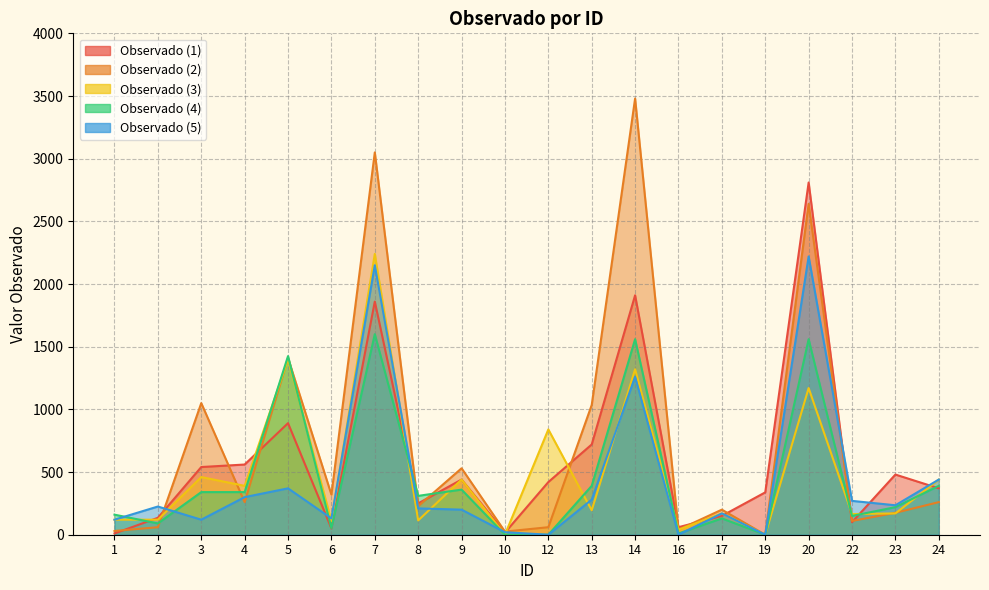

How many lines are shown in the chart?

5